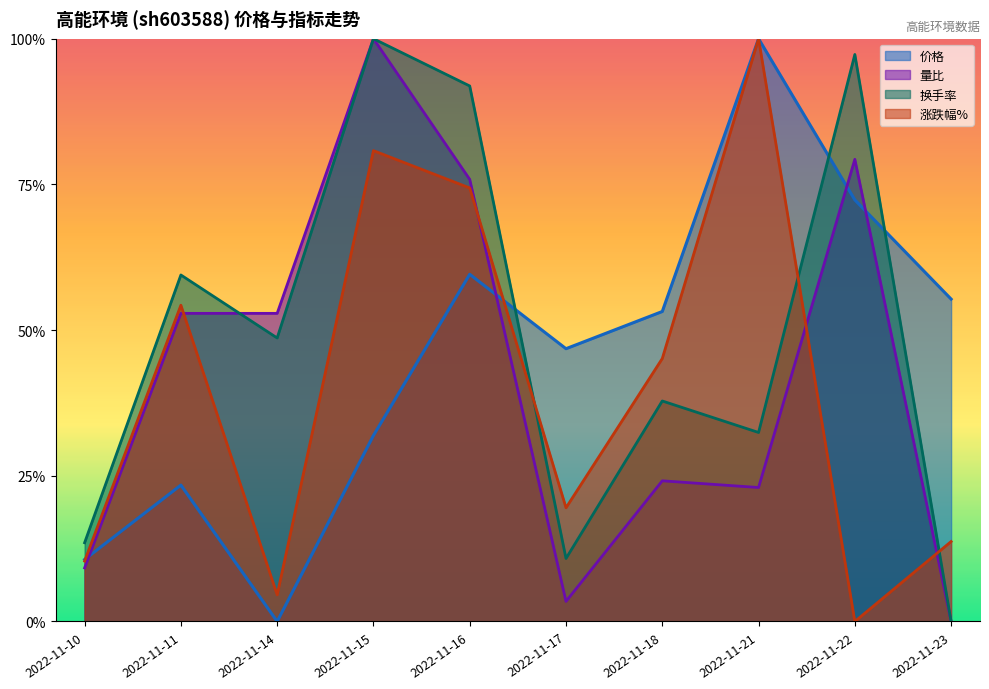

How many lines are shown in the chart?

4